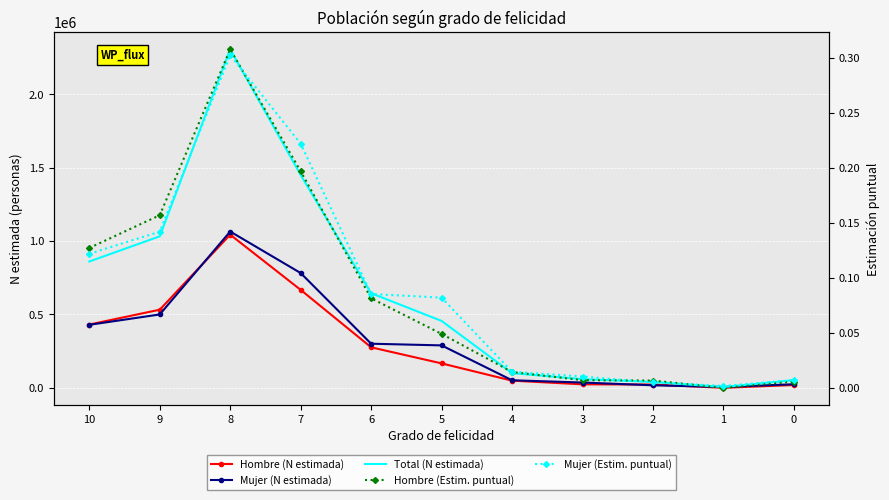

True or false: Hombre (Estim. puntual) has a value of 0.0 at 3.

True